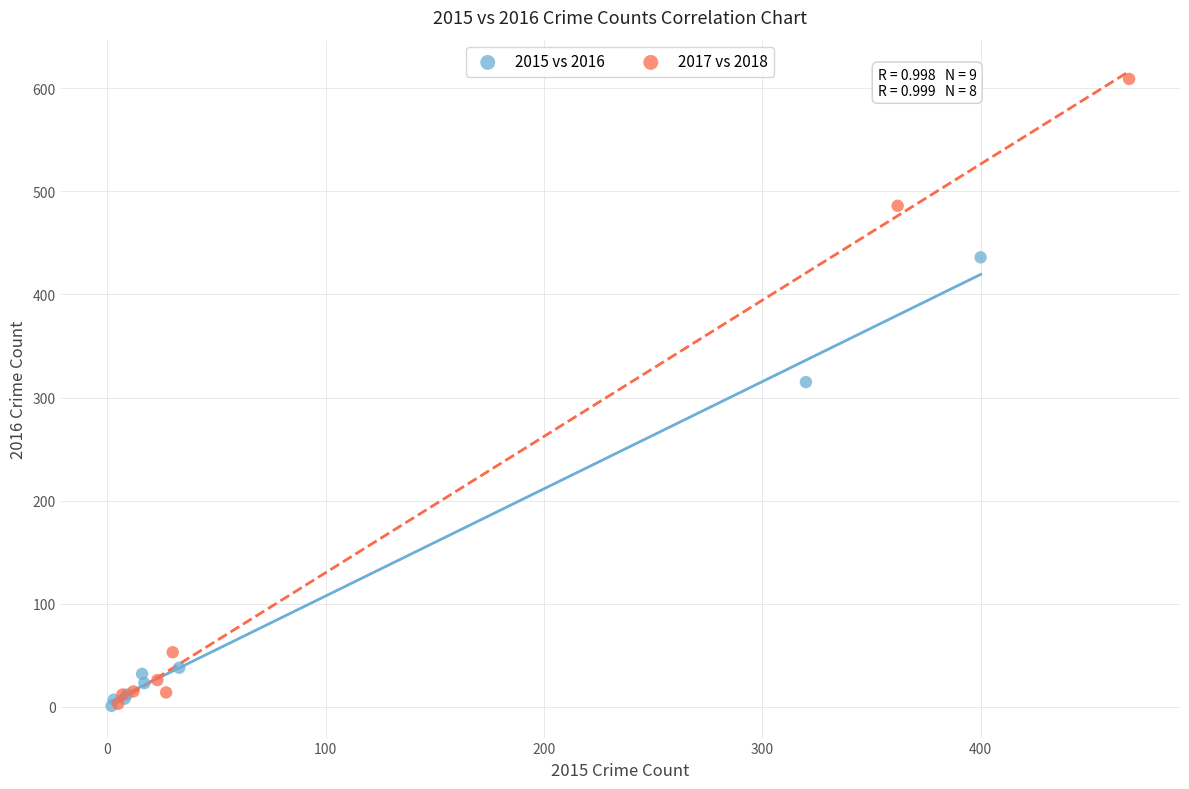

Which series has the widest spread of Y values?

2017 vs 2018